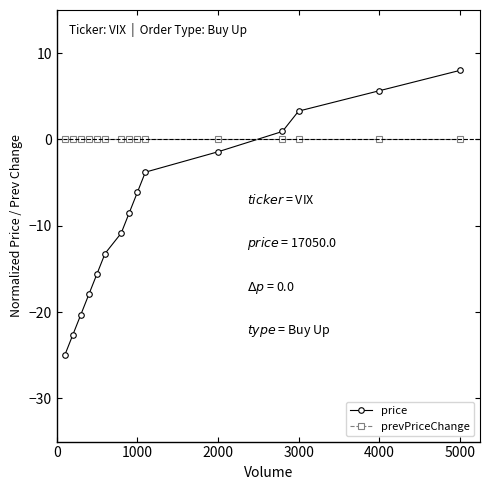

Which series has the largest range (max minus min)?

price